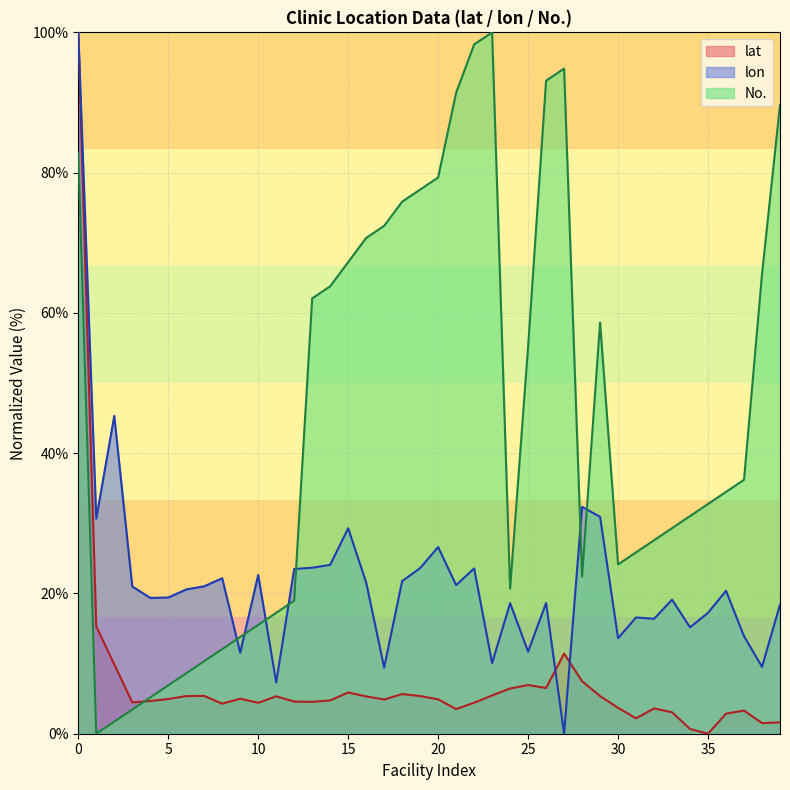

What is the total value across all series at 22?

126.3